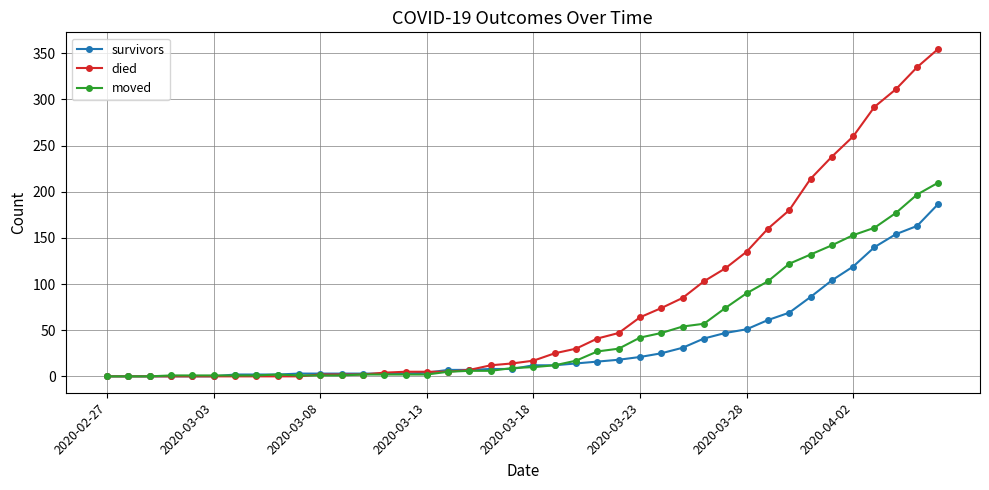

Which series has the widest spread of values?

died